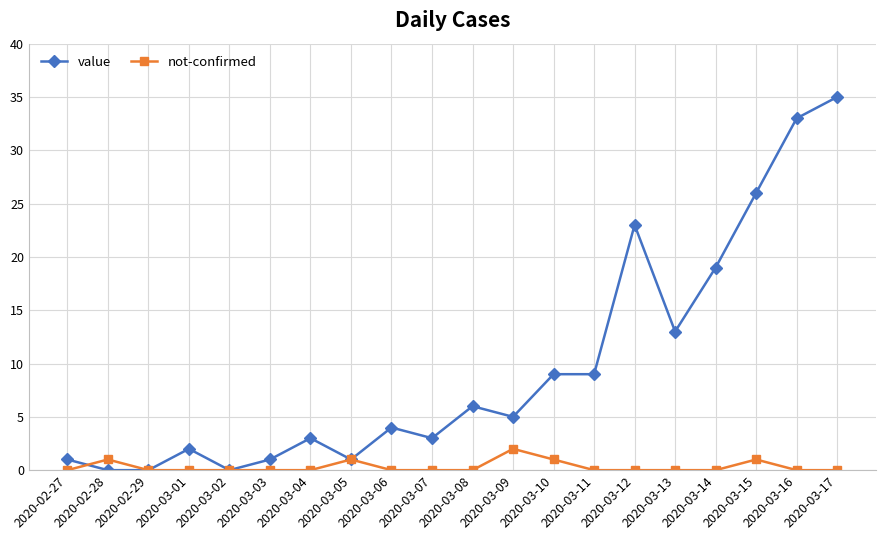

Reading right to left, extract all data points from this chart.

value: 35	33	26	19	13	23	9	9	5	6	3	4	1	3	1	0	2	0	0	1
not-confirmed: 0	0	1	0	0	0	0	1	2	0	0	0	1	0	0	0	0	0	1	0